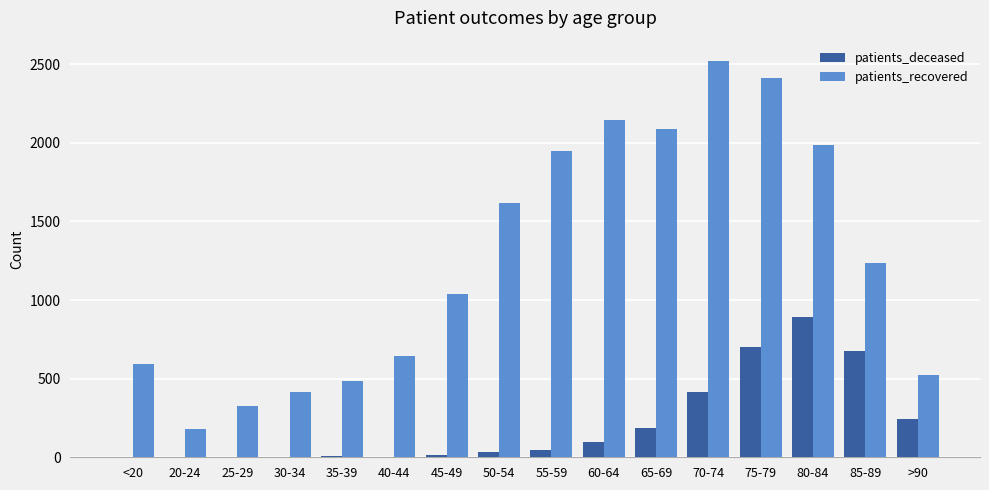

How many groups of bars are there?

16